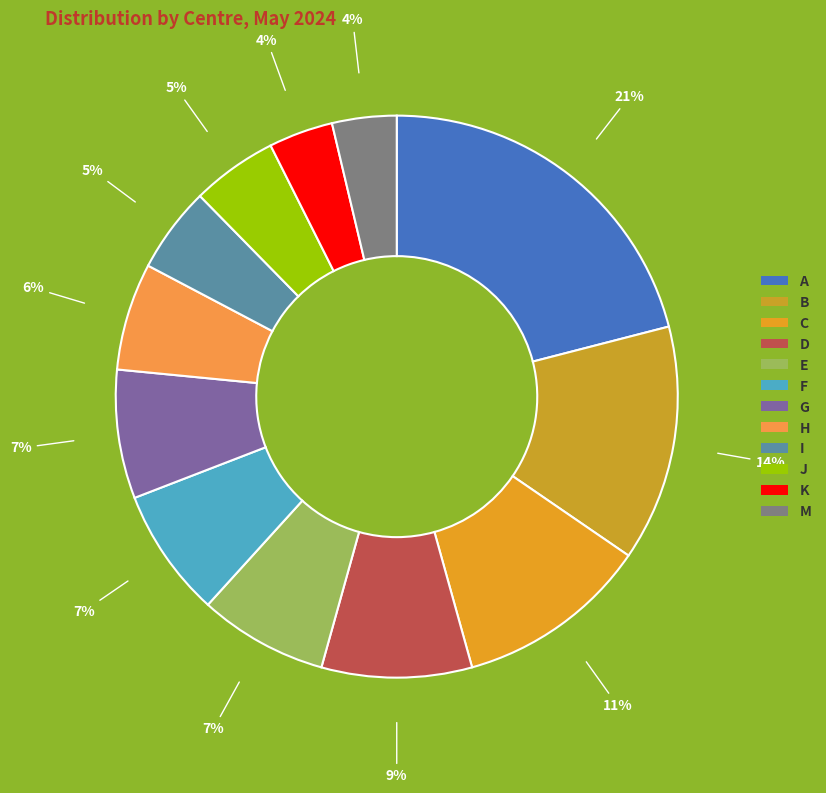

Count the number of slices in the pie.

12